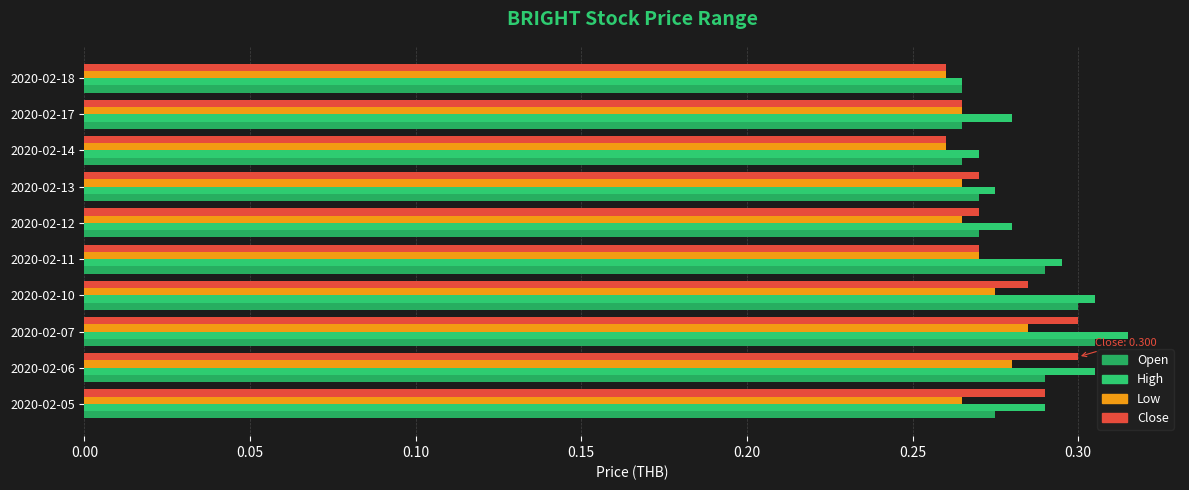

Is it true that open equals 0.3 at 2020-02-17?

True